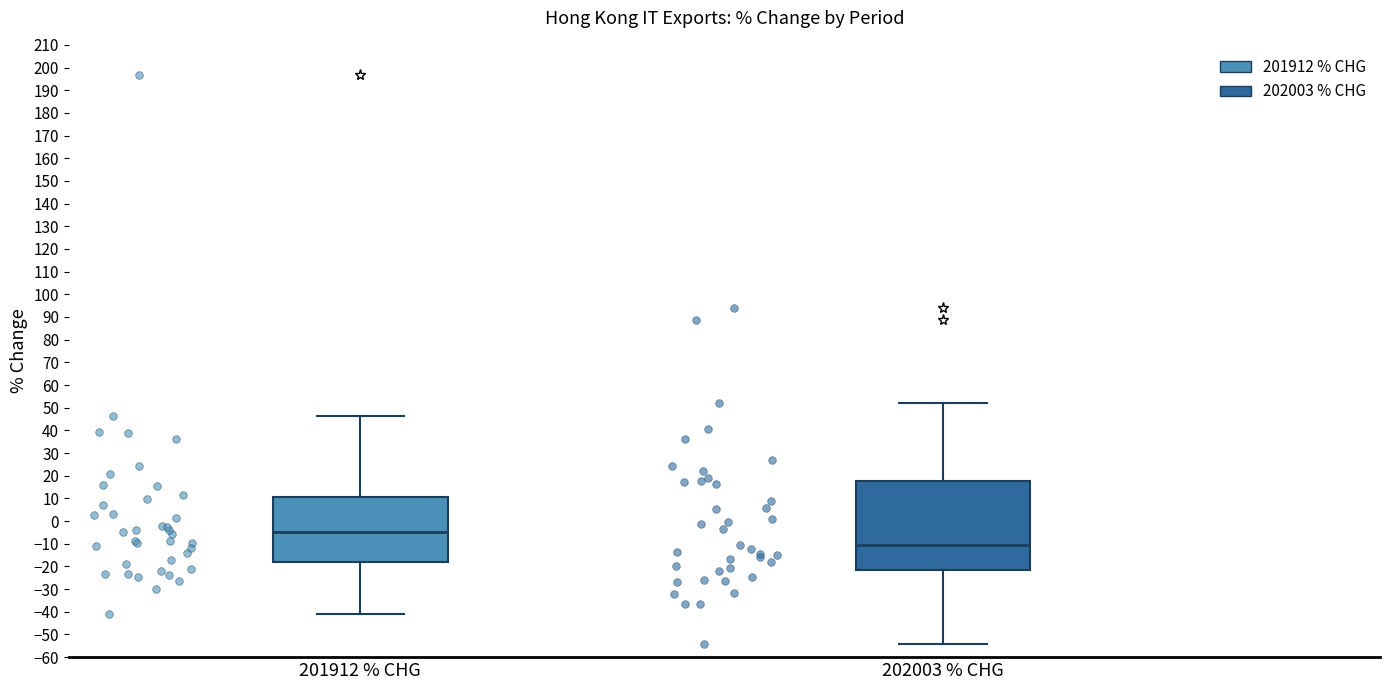

Reading left to right, read every box against the y-axis: the position of its median line, the range the box covers, and the ends of its whiskers. The values are not printed on the chart, so give them approximately, as read against the axis.

201912 % CHG: median -5, box -18 to 11, whiskers -41 to 46
202003 % CHG: median -10, box -21 to 17, whiskers -54 to 52